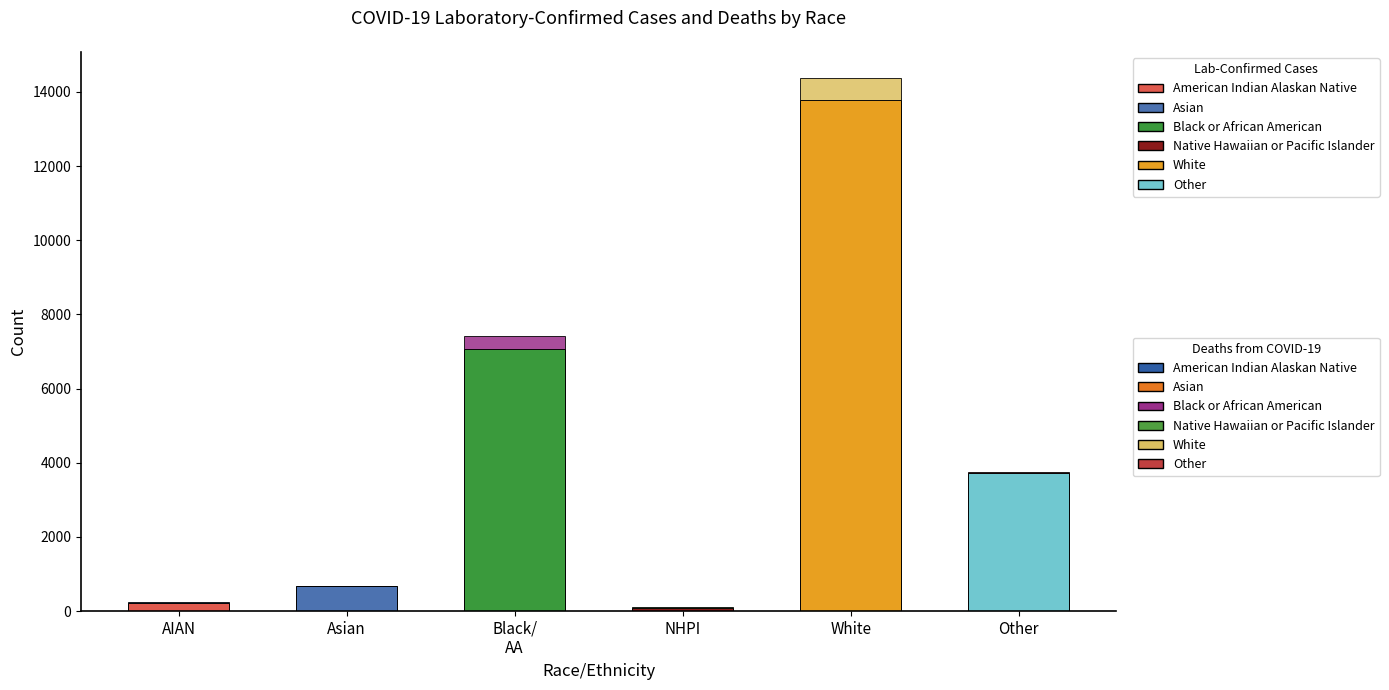

At how many categories does at least one series exceed 10982?

1